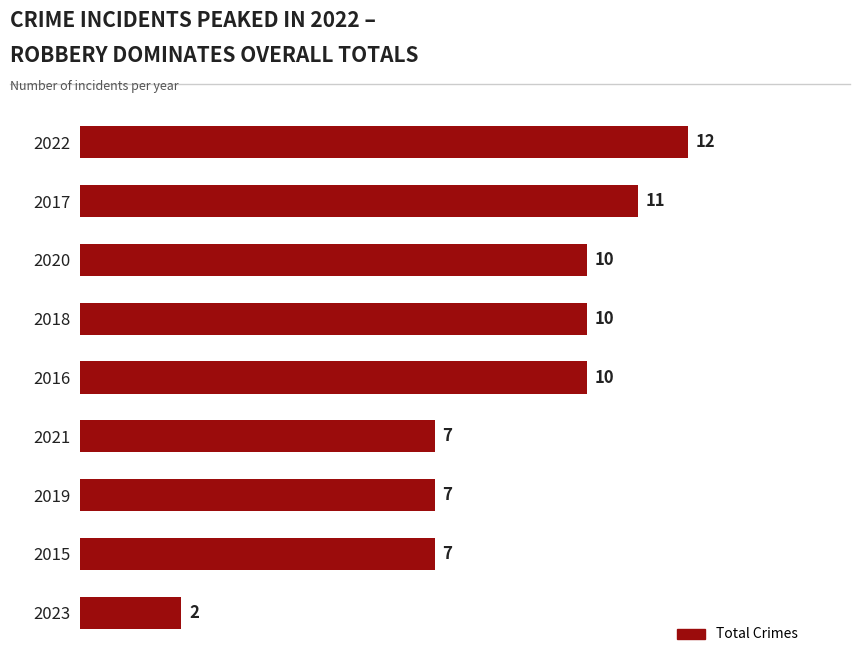

The chart shows a value of 7 at 2015. True or false?

True